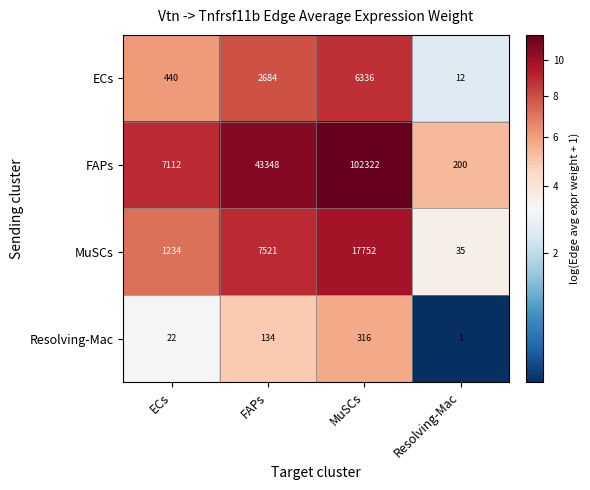

Is it true that Resolving-Mac equals 34 at ECs?

False